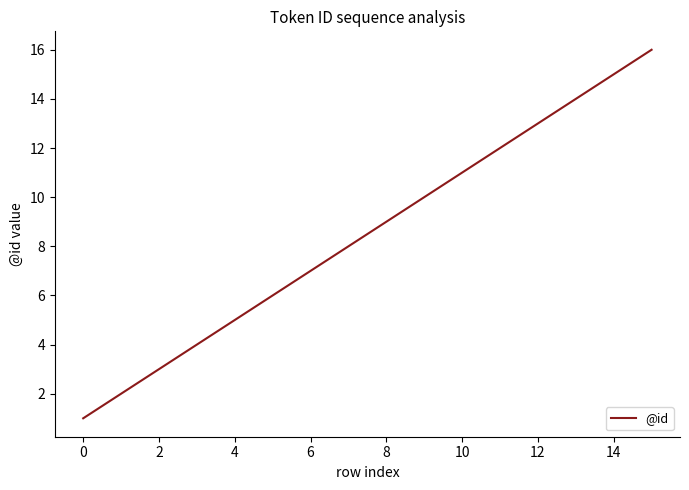

What is the difference between the maximum and minimum values?

15